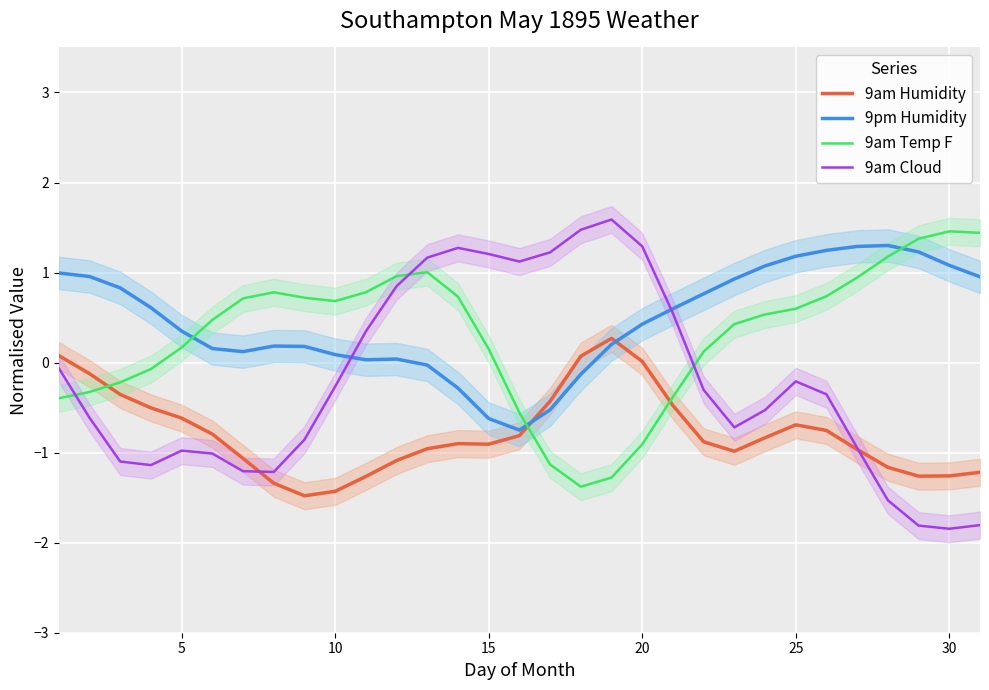

How many values in the 9pm Humidity series are below 0?

6